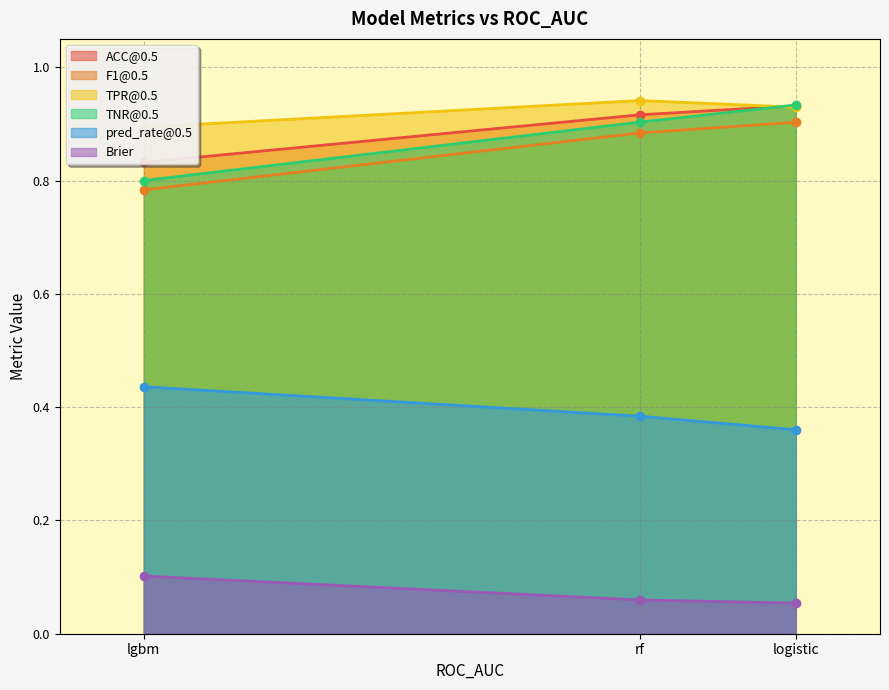

The TNR@0.5 series shows 0.9 at rf. True or false?

True